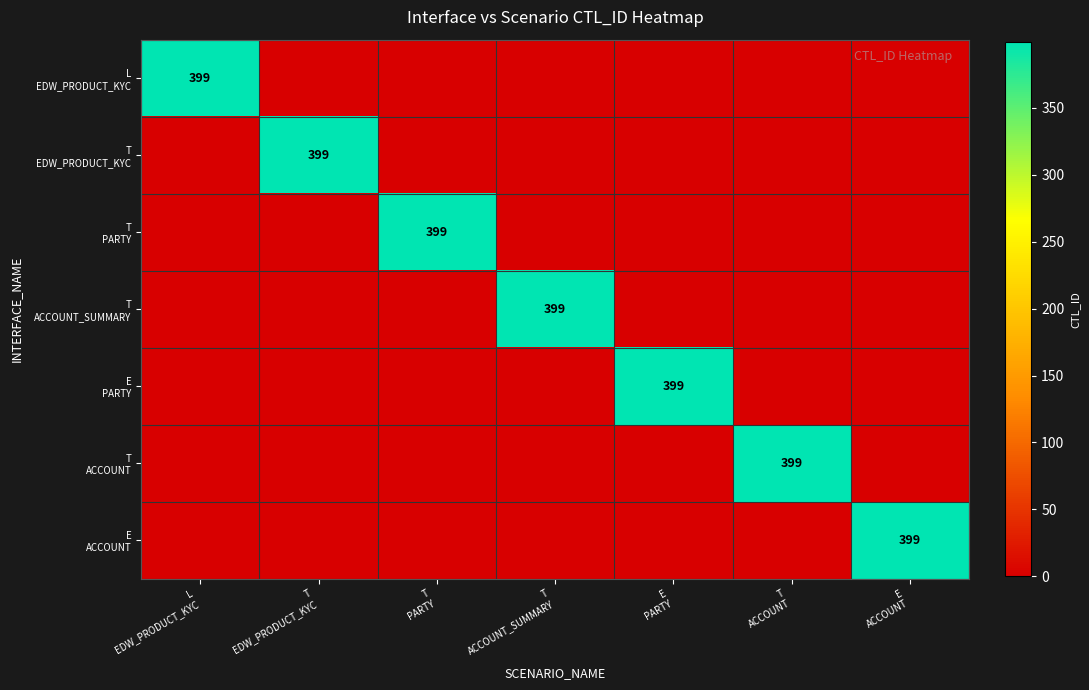

The E ACCOUNT series shows 151 at T EDW_PRODUCT_KYC. True or false?

False